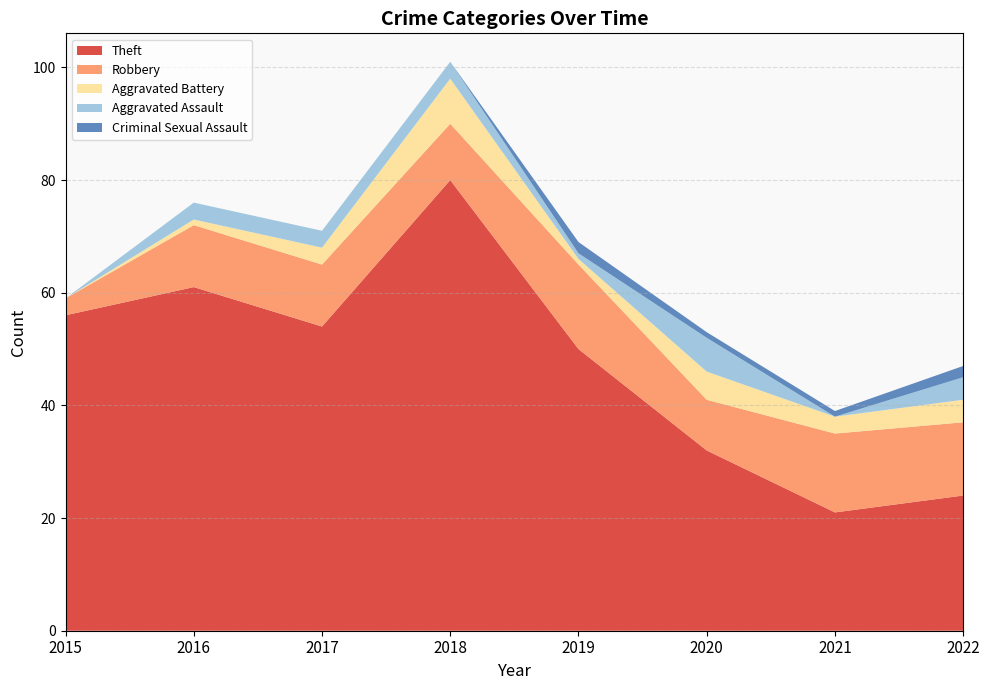

Reading left to right, list all the values displayed in this chart.

Theft: 56	61	54	80	50	32	21	24
Robbery: 3	11	11	10	15	9	14	13
Aggravated Battery: 0	1	3	8	1	5	3	4
Aggravated Assault: 0	3	3	3	1	6	0	4
Criminal Sexual Assault: 0	0	0	0	2	1	1	2